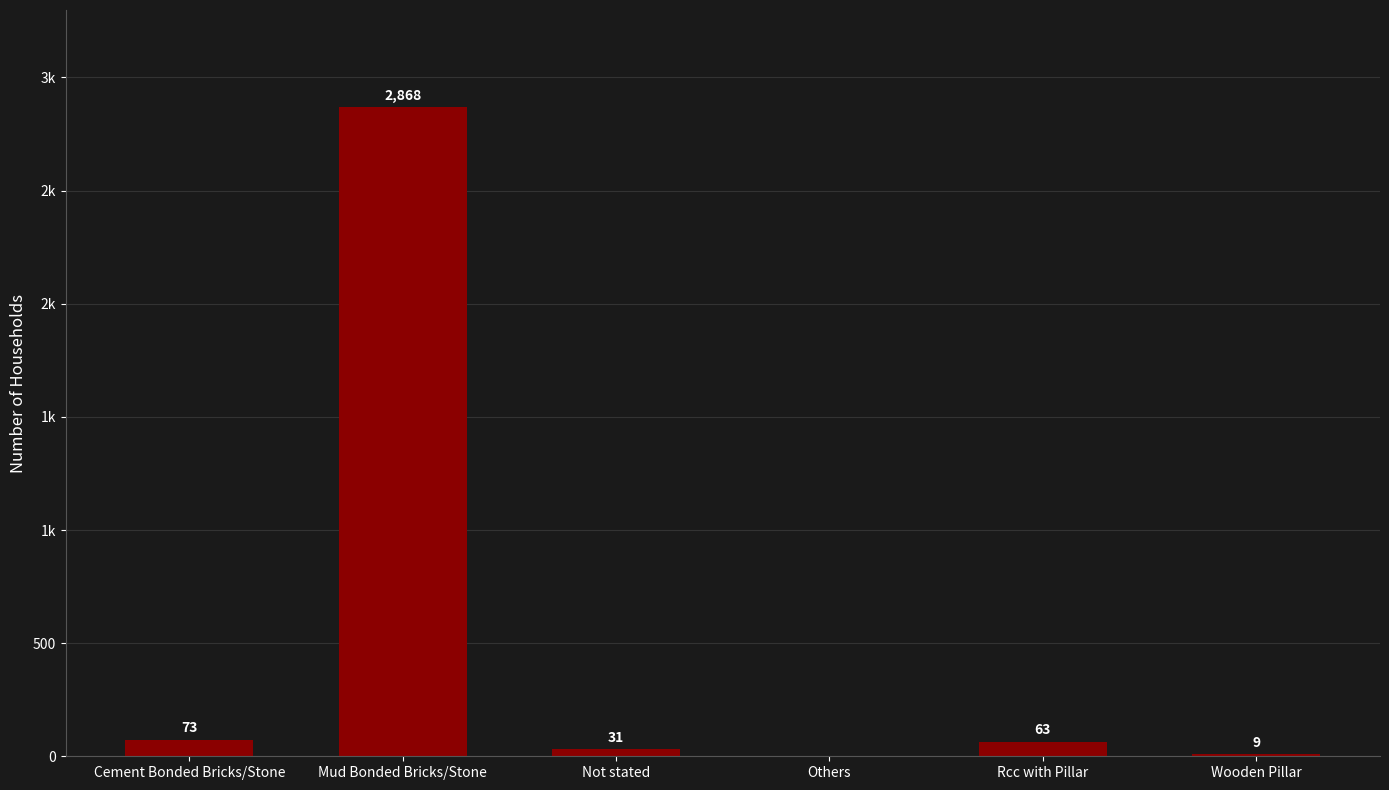

Rank the categories by value from lowest to highest.

Others, Wooden Pillar, Not stated, Rcc with Pillar, Cement Bonded Bricks/Stone, Mud Bonded Bricks/Stone